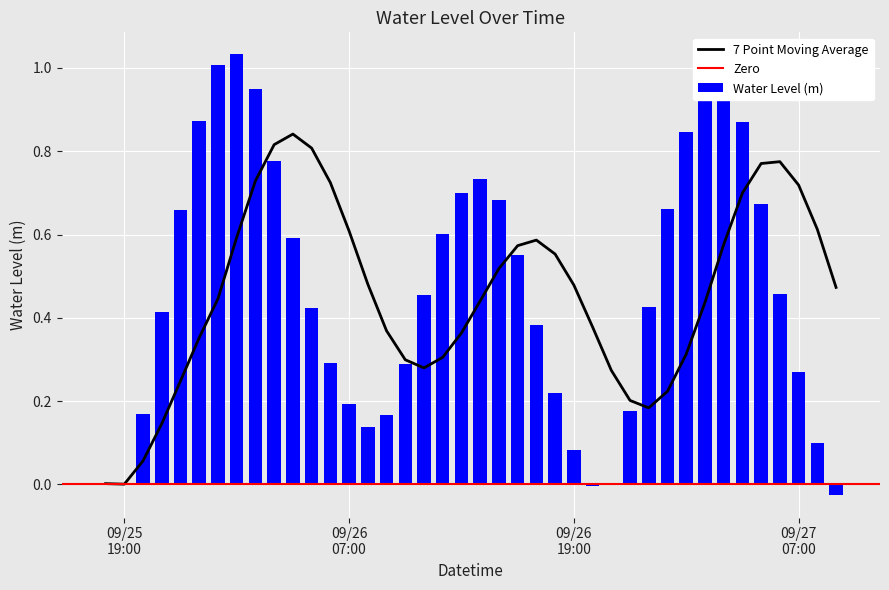

List the labels in order of value, smallest first.

2024-09-27 09:00:00, 2024-09-26 20:00:00, 2024-09-25 19:00:00, 2024-09-25 18:00:00, 2024-09-26 21:00:00, 2024-09-26 19:00:00, 2024-09-27 08:00:00, 2024-09-26 08:00:00, 2024-09-26 09:00:00, 2024-09-25 20:00:00, 2024-09-26 22:00:00, 2024-09-26 07:00:00, 2024-09-26 18:00:00, 2024-09-27 07:00:00, 2024-09-26 10:00:00, 2024-09-26 06:00:00, 2024-09-26 17:00:00, 2024-09-25 21:00:00, 2024-09-26 05:00:00, 2024-09-26 23:00:00, 2024-09-26 11:00:00, 2024-09-27 06:00:00, 2024-09-26 16:00:00, 2024-09-26 04:00:00, 2024-09-26 12:00:00, 2024-09-25 22:00:00, 2024-09-27 00:00:00, 2024-09-27 05:00:00, 2024-09-26 15:00:00, 2024-09-26 13:00:00, 2024-09-26 14:00:00, 2024-09-26 03:00:00, 2024-09-27 01:00:00, 2024-09-27 04:00:00, 2024-09-25 23:00:00, 2024-09-27 02:00:00, 2024-09-26 02:00:00, 2024-09-27 03:00:00, 2024-09-26 00:00:00, 2024-09-26 01:00:00